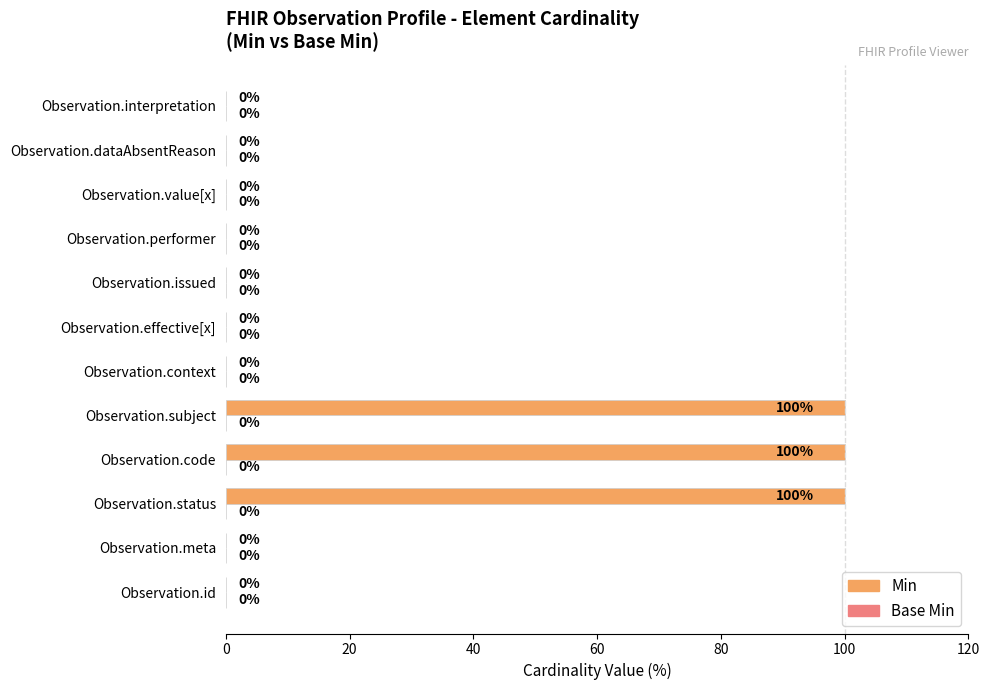

The chart shows a value of -34 at Observation.performer. True or false?

False